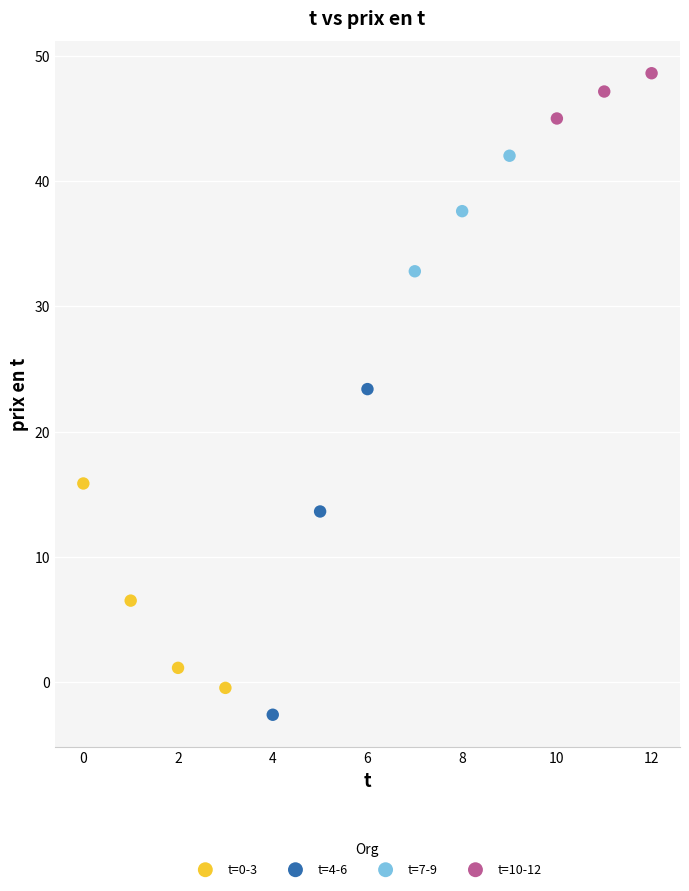

Which series has the widest spread of Y values?

t=4-6